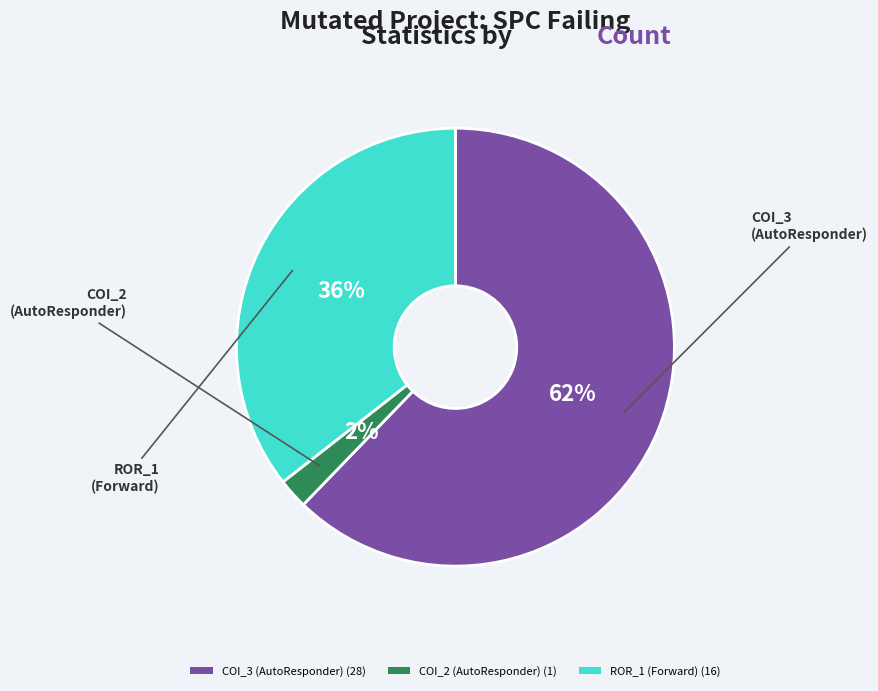

To the nearest percent, what is the difference between the largest and smallest slice percentages?

60%